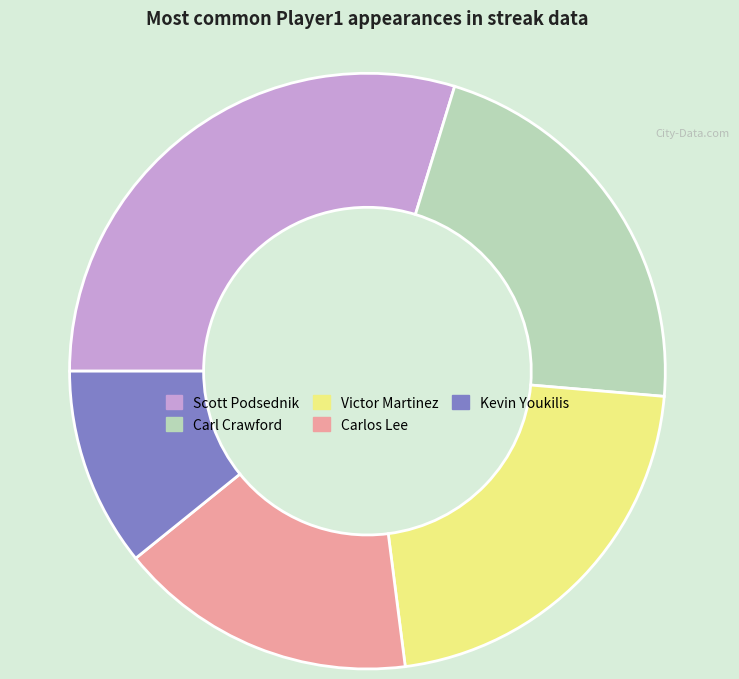

What is the smallest slice in the pie chart?

Kevin Youkilis